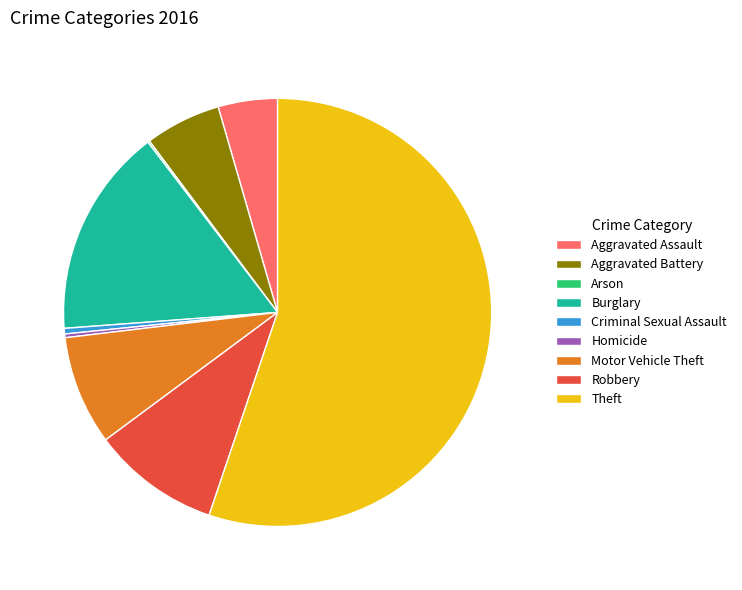

Is it true that Aggravated Battery is 6% of the pie?

True